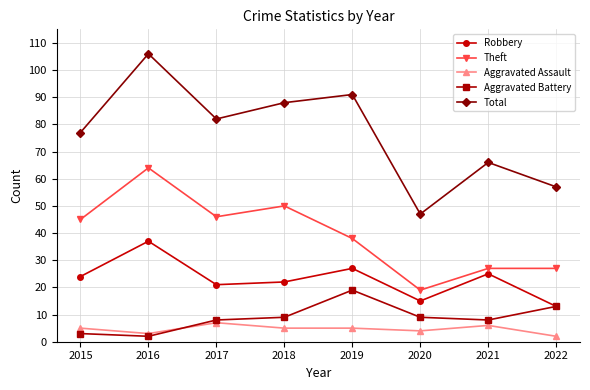

What is the spread (max minus min) of values at 2021?

60